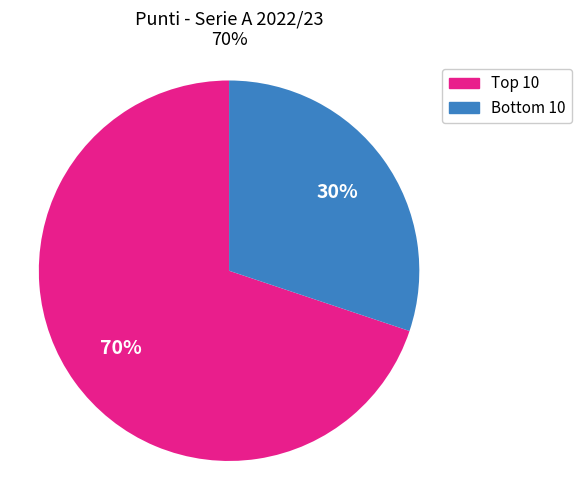

To the nearest percent, what is the average slice percentage?

50%